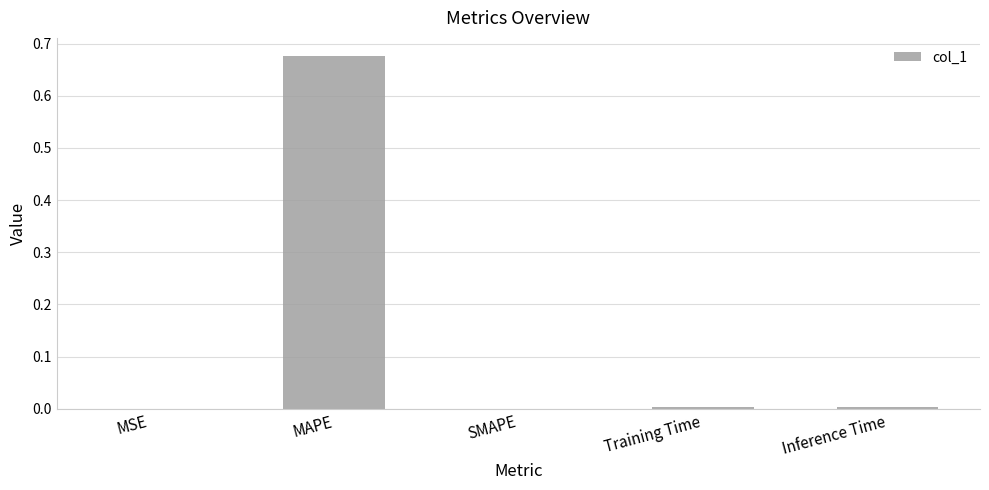

Which category has the highest value across all series?

MAPE